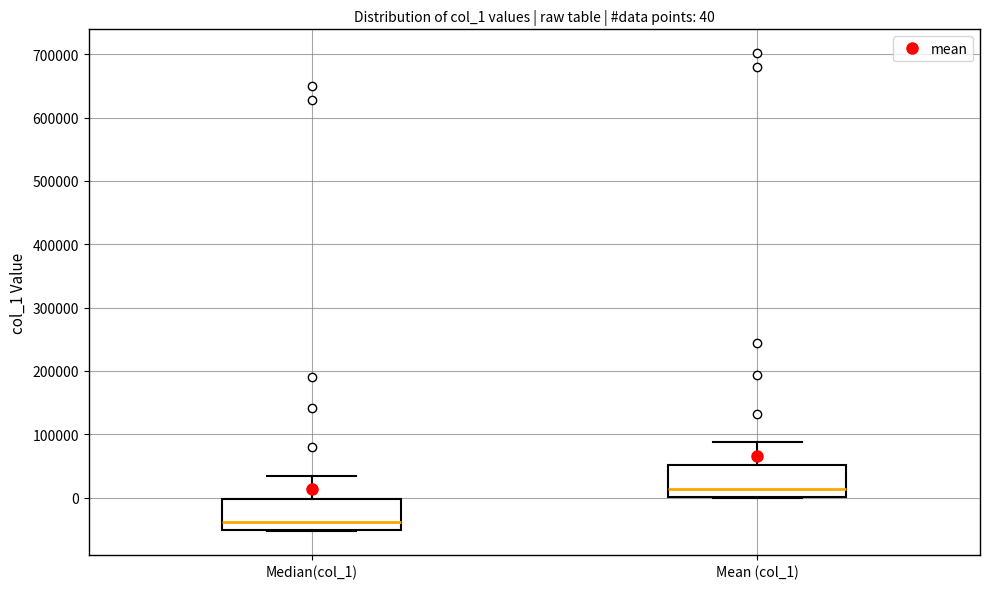

Which box's median line is the highest?

Mean (col_1)